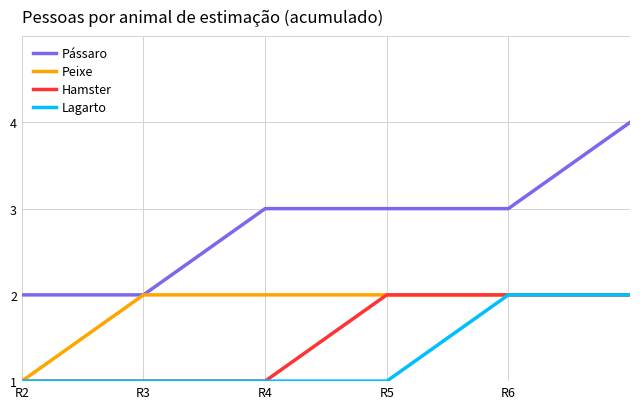

Which series has the largest range (max minus min)?

Pássaro